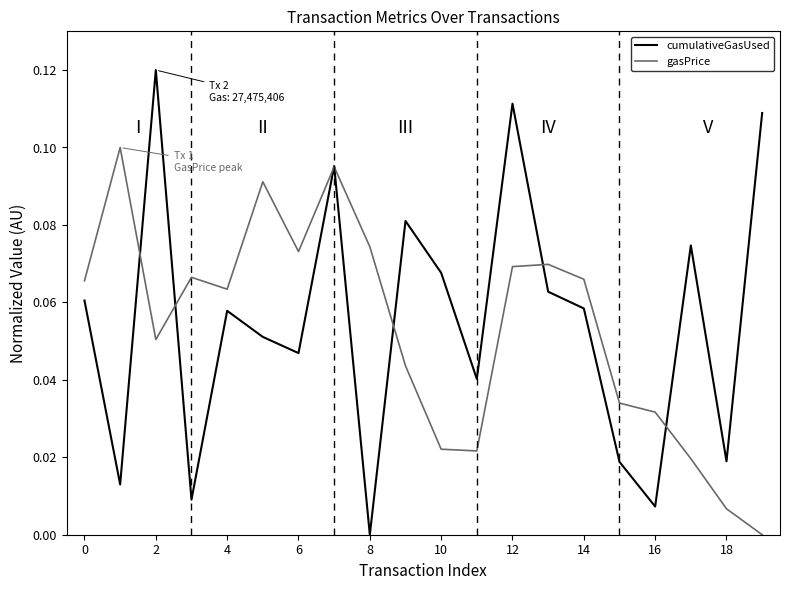

How many interior local peaks does the gasPrice series have?

5